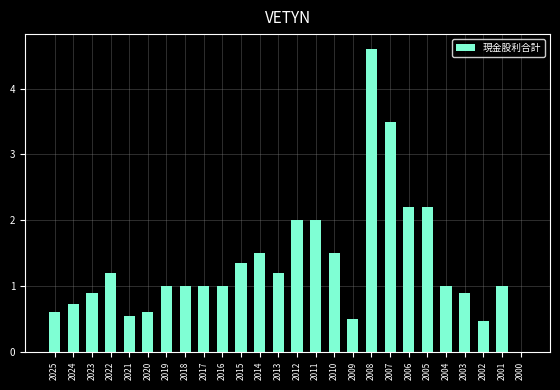

What is the sum of the values at 2007 and 2020?

4.1